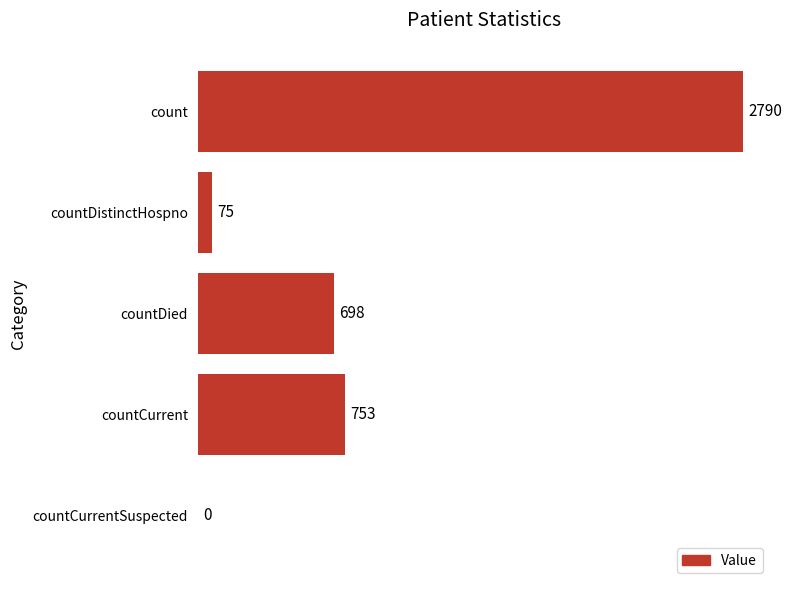

Are the bars horizontal?

Yes